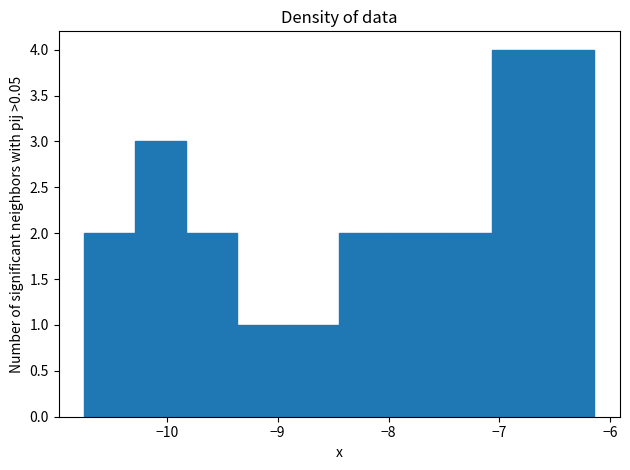

Reading left to right, list every bar in this chart as the range it spans on the x-axis followed by its height. Neither the bar edges nor the heights are printed on the chart, so give them approximately, as read against the axes.

-10.7 to -10.3: 2
-10.3 to -9.8: 3
-9.8 to -9.4: 2
-9.4 to -8.9: 1
-8.9 to -8.4: 1
-8.4 to -8.0: 2
-8.0 to -7.5: 2
-7.5 to -7.1: 2
-7.1 to -6.6: 4
-6.6 to -6.1: 4